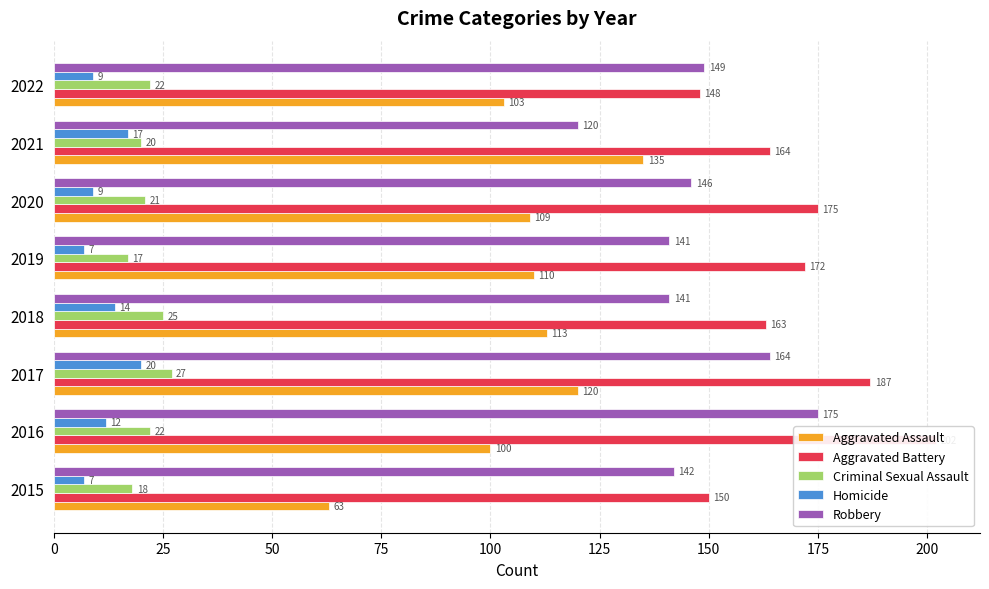

Between 2018 and 2020, which is larger?

2018